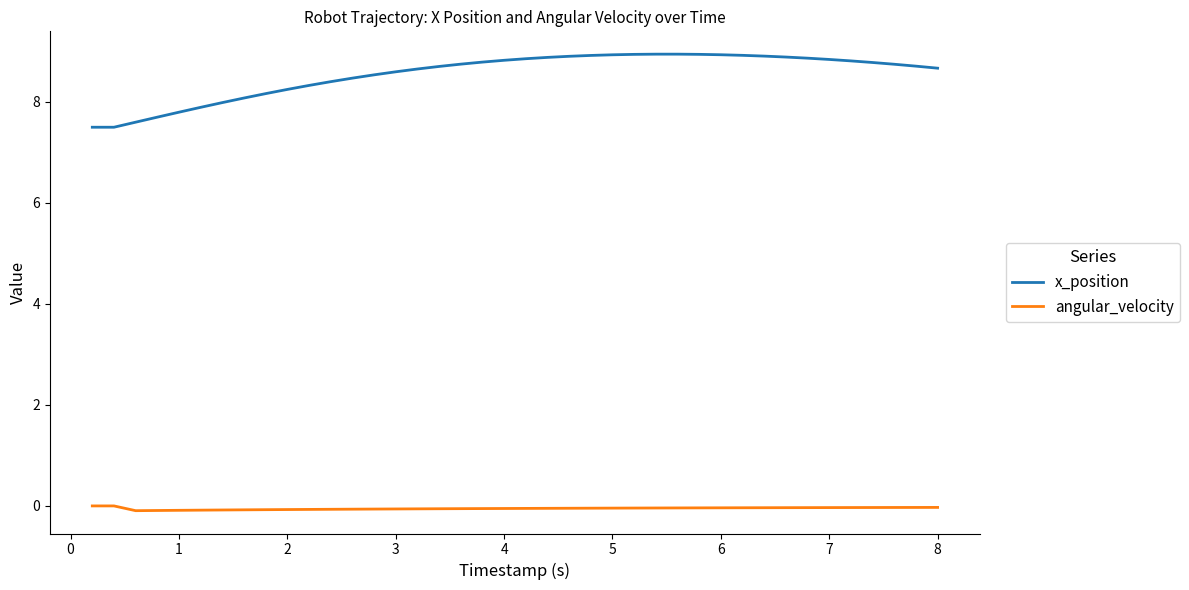

What is the difference between the maximum and minimum values in the x_position series?

1.4